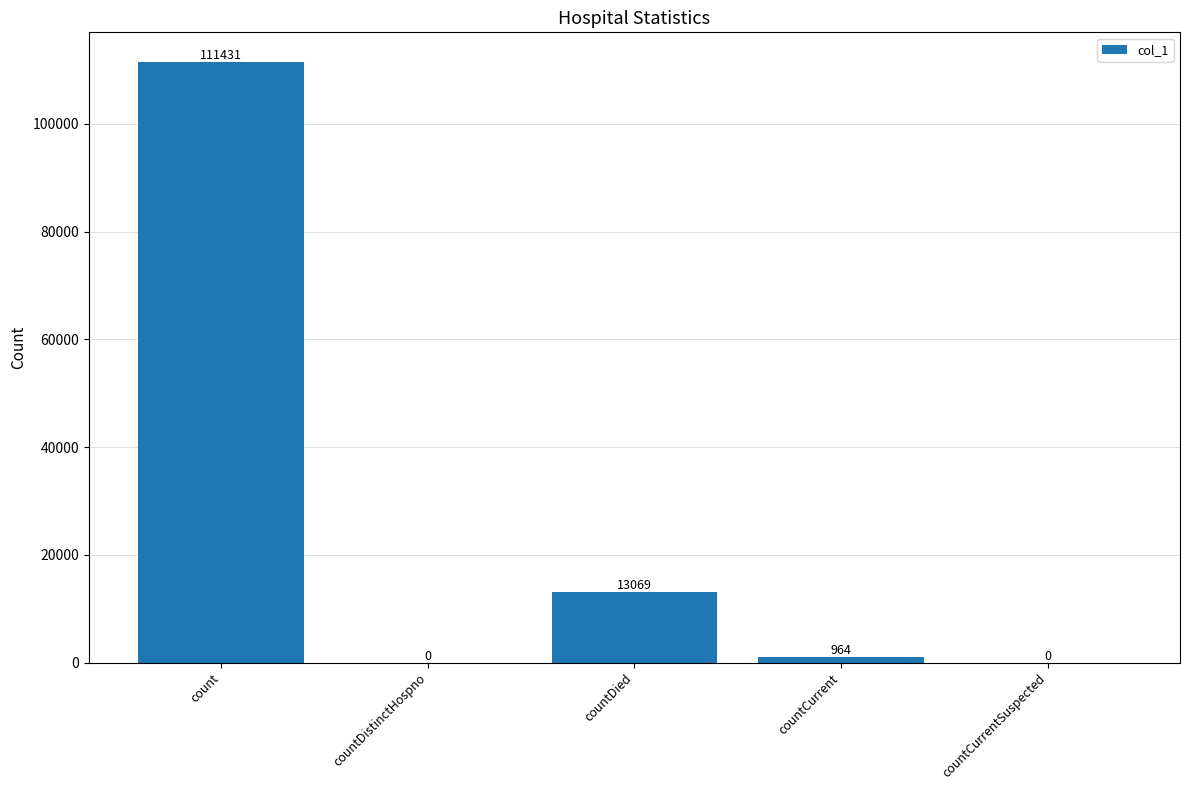

Reading left to right, extract all data points from this chart.

count=111431	countDistinctHospno=0	countDied=13069	countCurrent=964	countCurrentSuspected=0